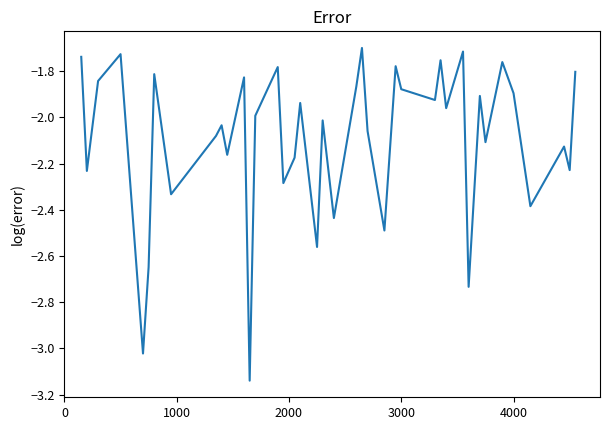

Is this an area chart (filled region under the line)?

No